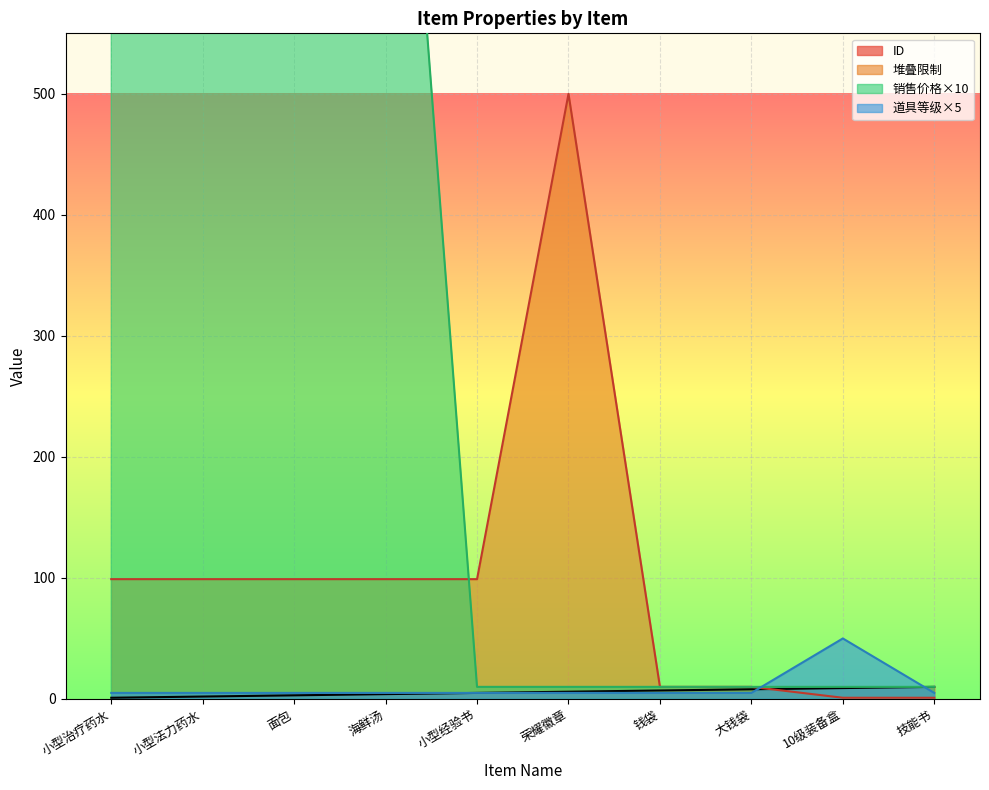

What is the average value of the 道具等级 series?

10